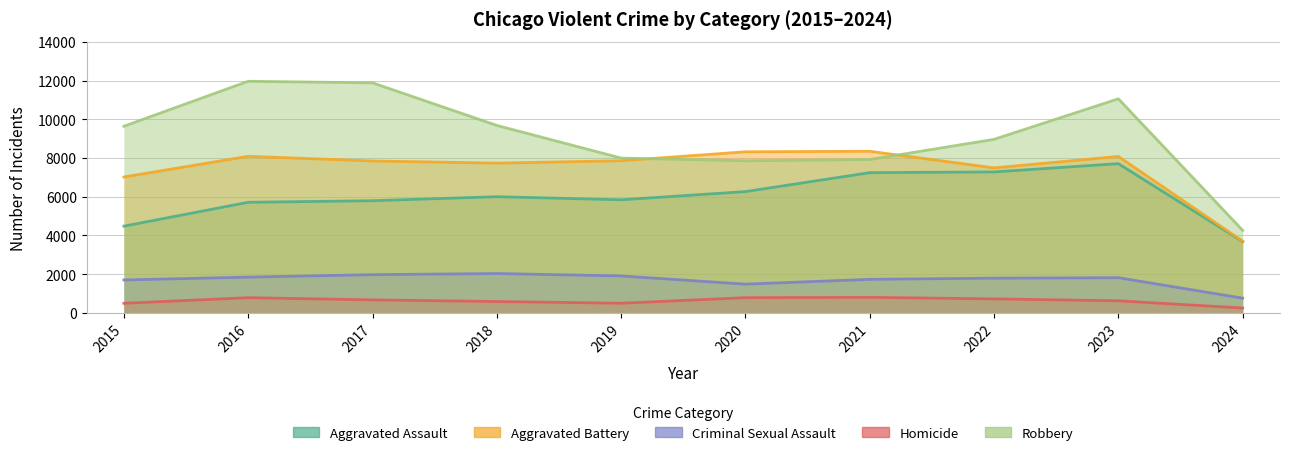

At 2019, list the series in order from smallest to largest.

Homicide, Criminal Sexual Assault, Aggravated Assault, Aggravated Battery, Robbery